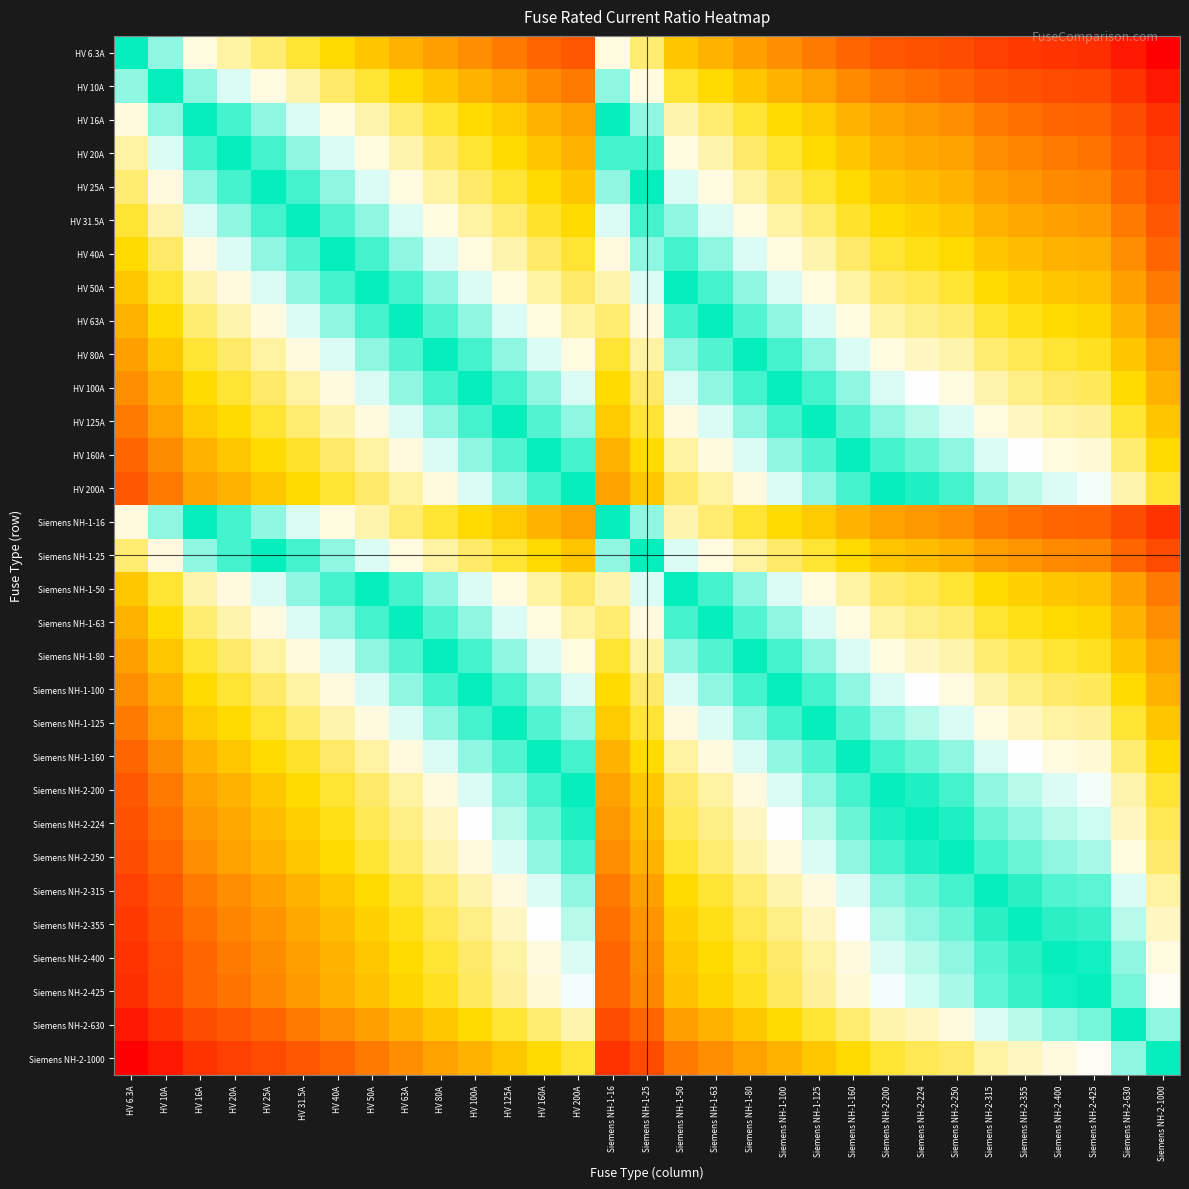

Which category has the highest value in the Siemens NH-2-355 series?

HV 6.3A